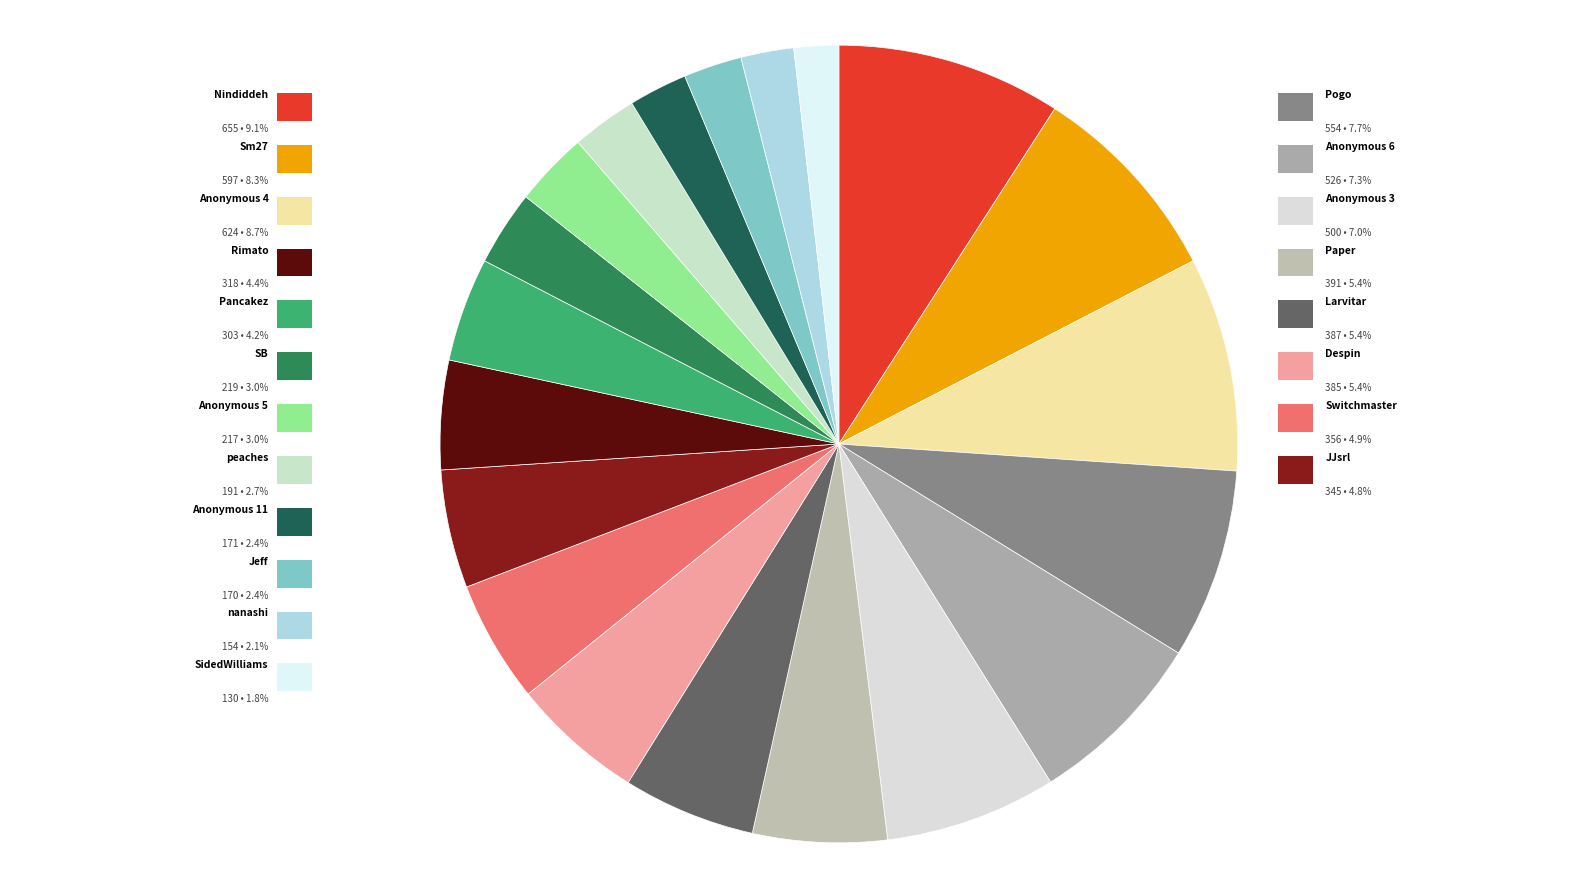

How many segments does this pie chart have?

20